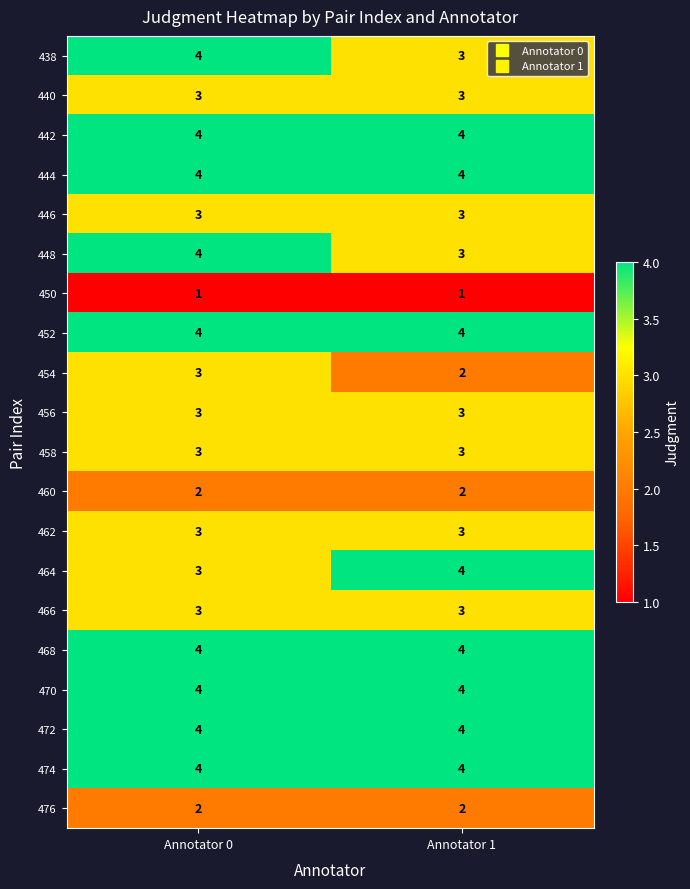

What is the highest value of the 462 series?

3